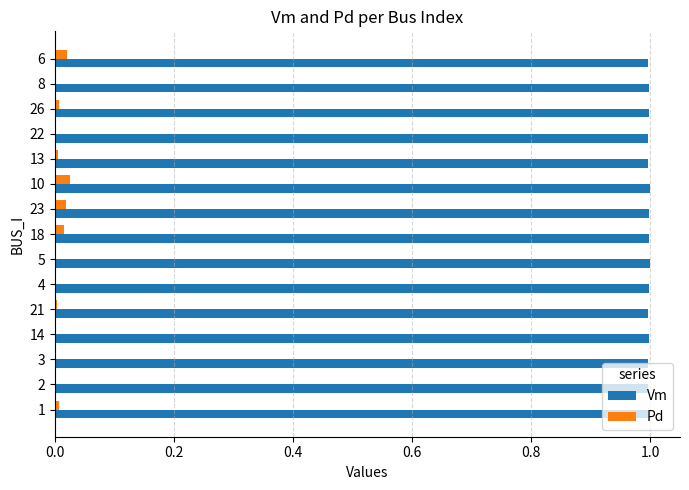

What is the maximum value for Vm?

1.0